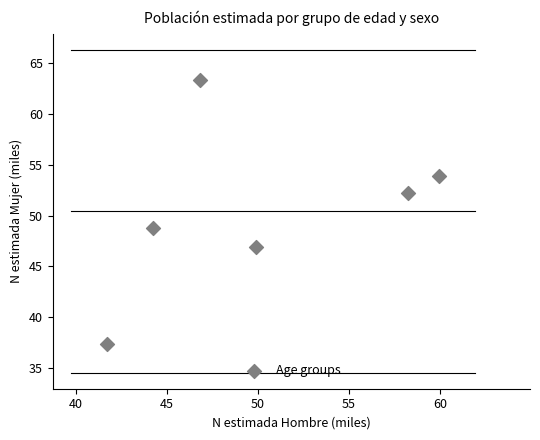

What Y value in the scatter plot is closest to 50?

48.8